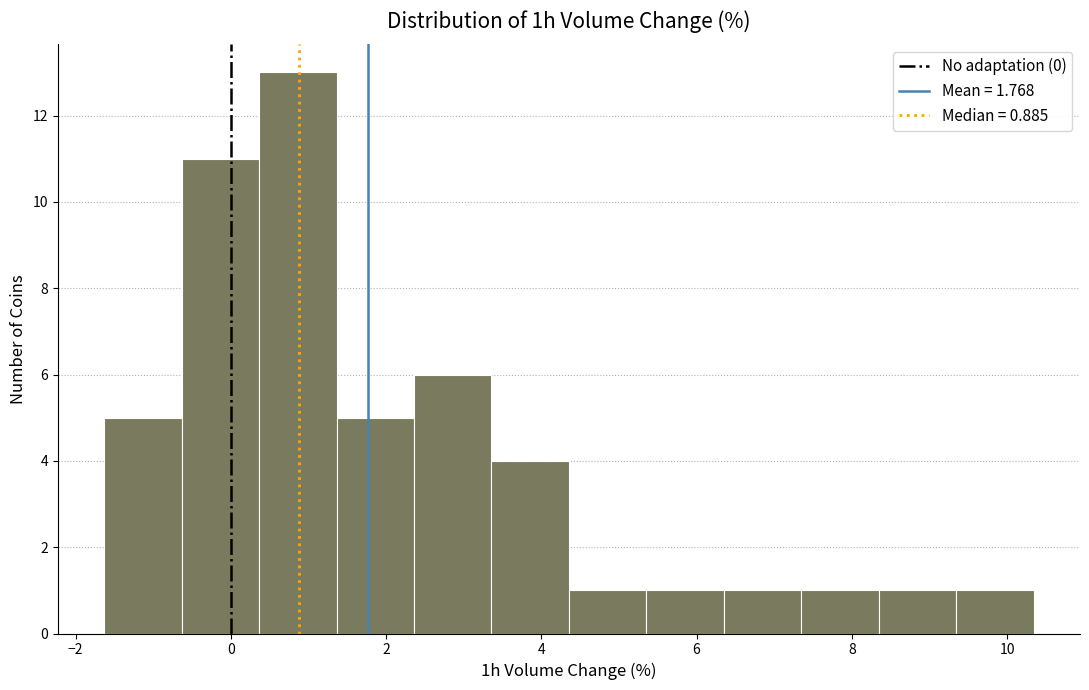

What is the height of the bar covering 0.4 to 1.4 on the x-axis? Neither the bar edges nor the heights are printed on the chart, so give them approximately, as read against the axes.

13